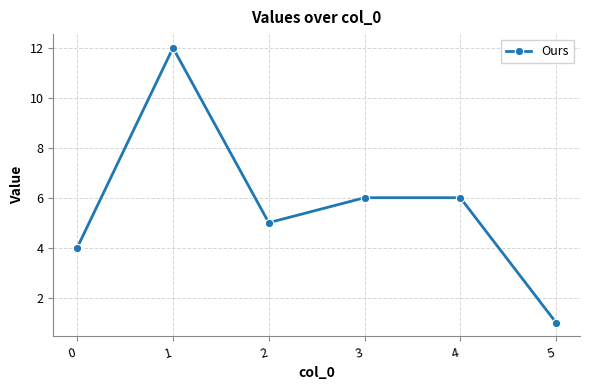

How many categories are shown in the chart?

6